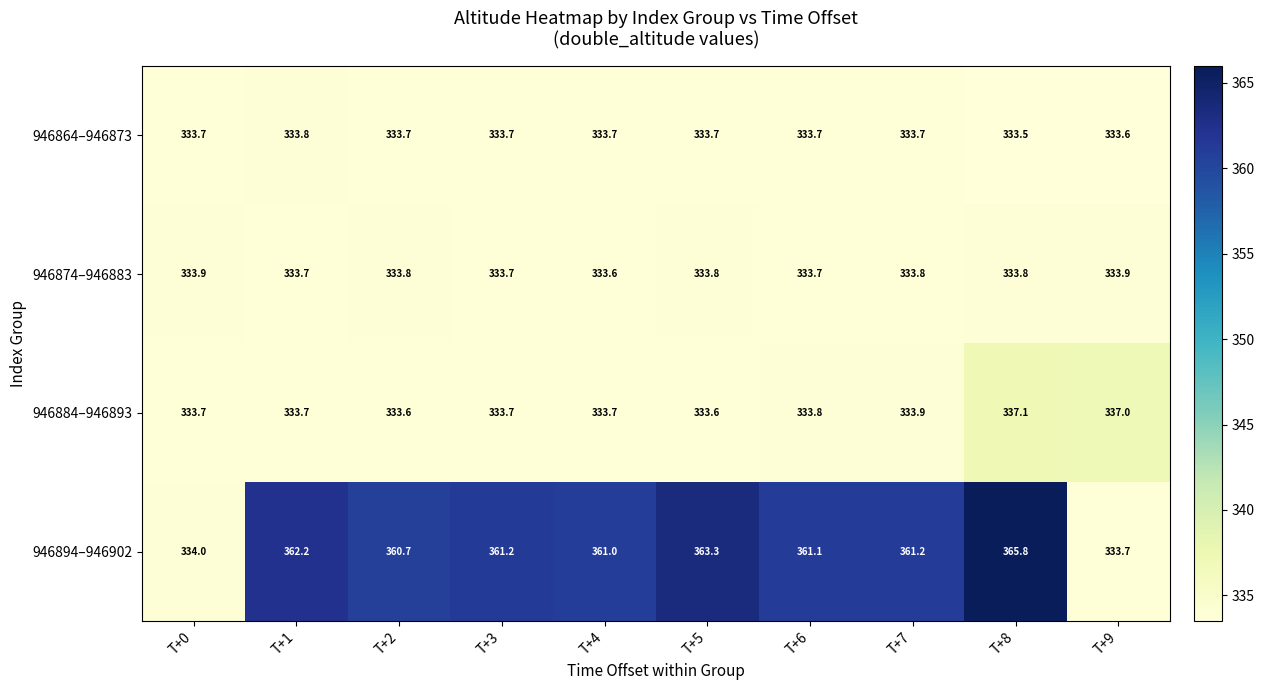

Rank the series at T+8 from highest to lowest value.

946894–946902, 946884–946893, 946874–946883, 946864–946873